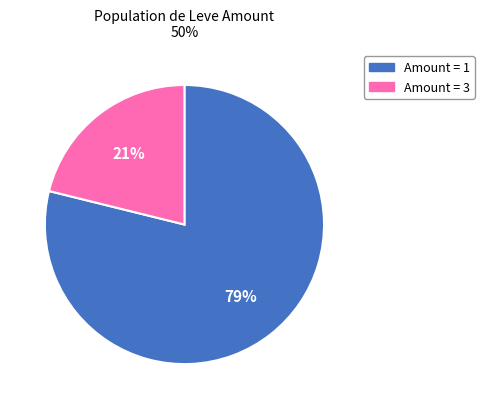

To the nearest percent, what is the average slice percentage?

50%